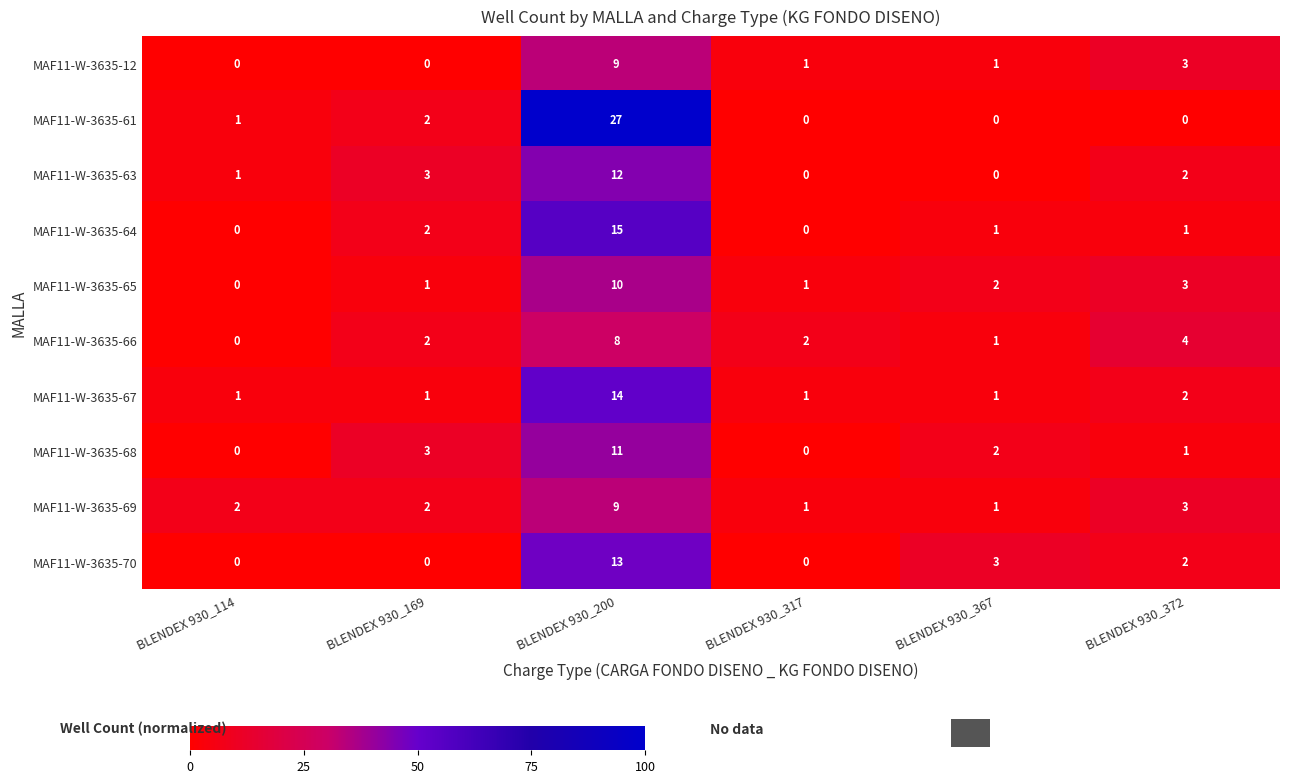

What is the difference between the MAF11-W-3635-70 values at BLENDEX 930_317 and BLENDEX 930_367?

3